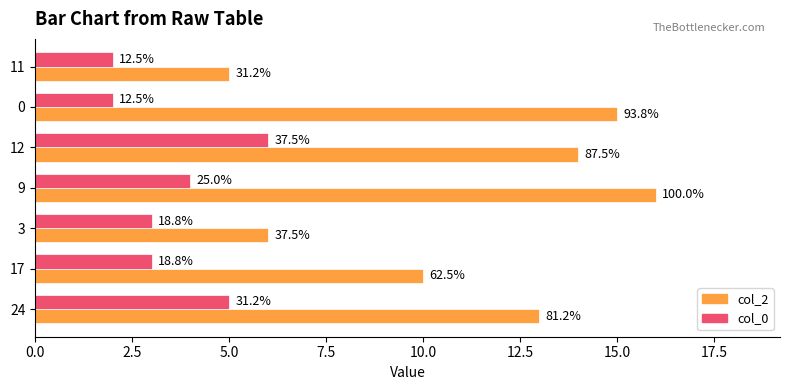

What is the minimum value for col_2?

5